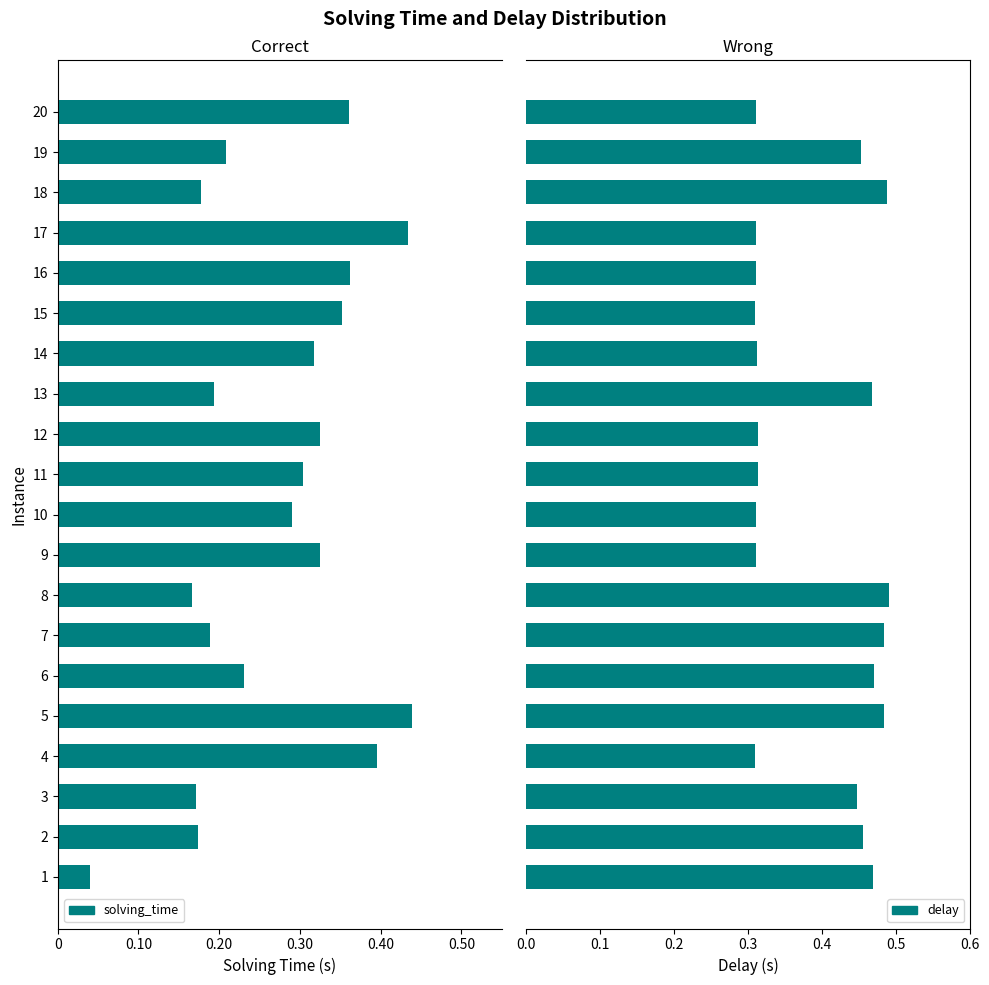

Which series has the largest total across all categories?

delay